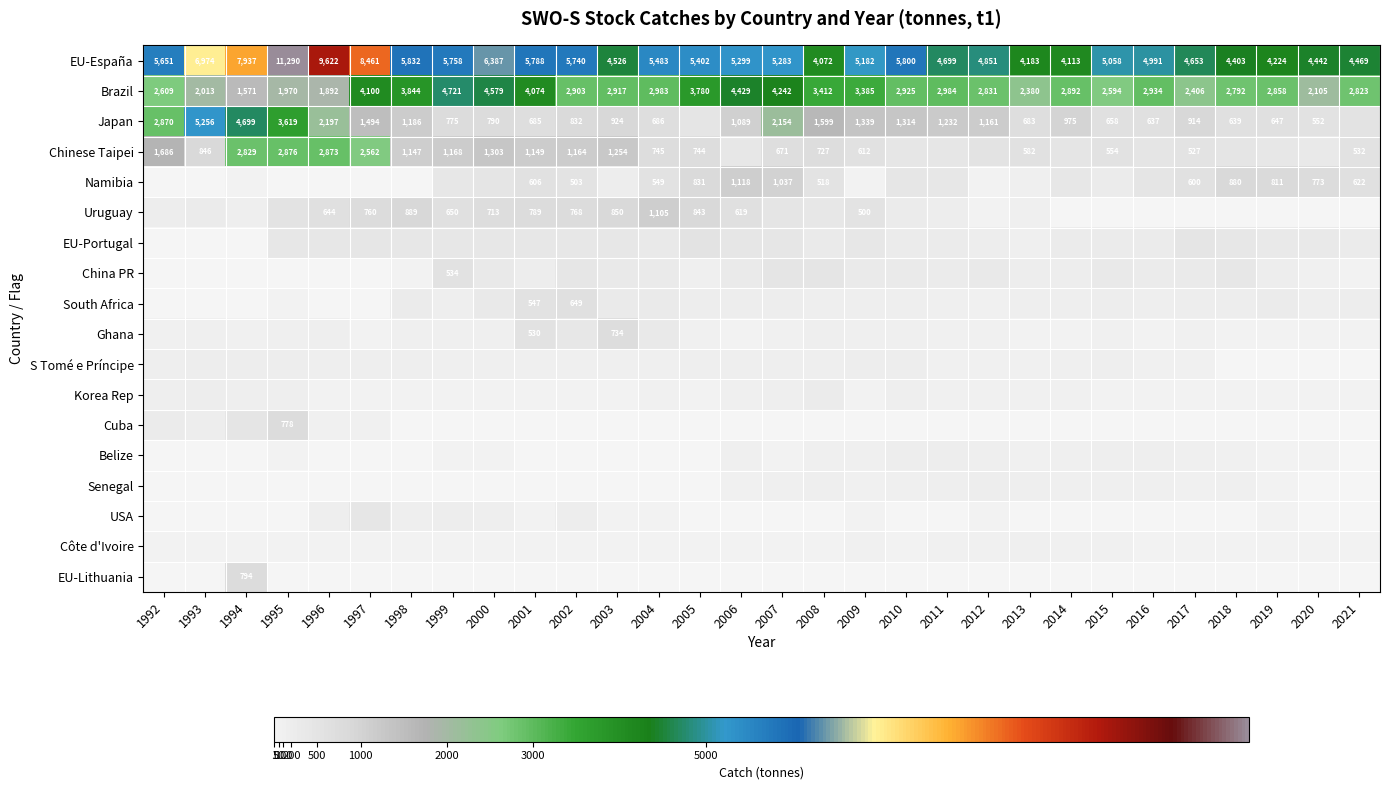

True or false: S Tomé e Príncipe has a value of 60.0 at 2013.

True